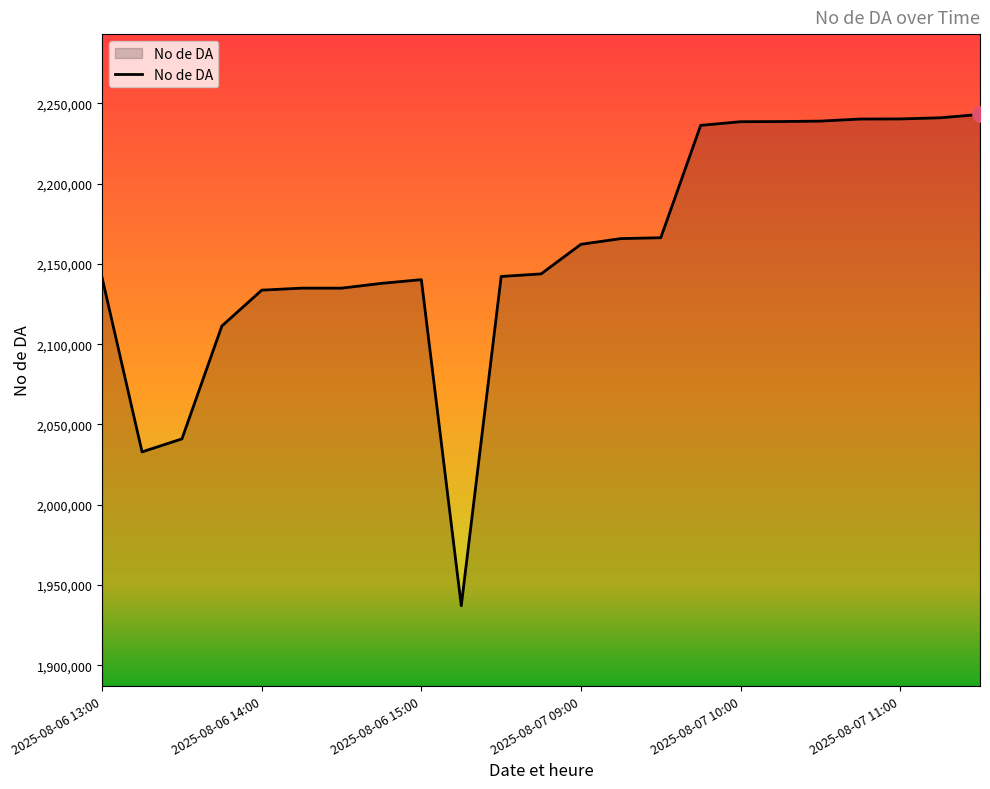

What is the minimum value shown in the chart?

1937092